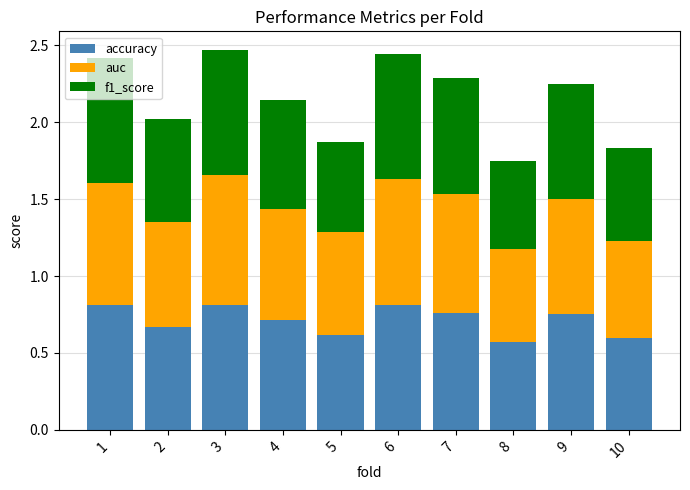

What is the sum of the accuracy values at 9 and 3?

1.6